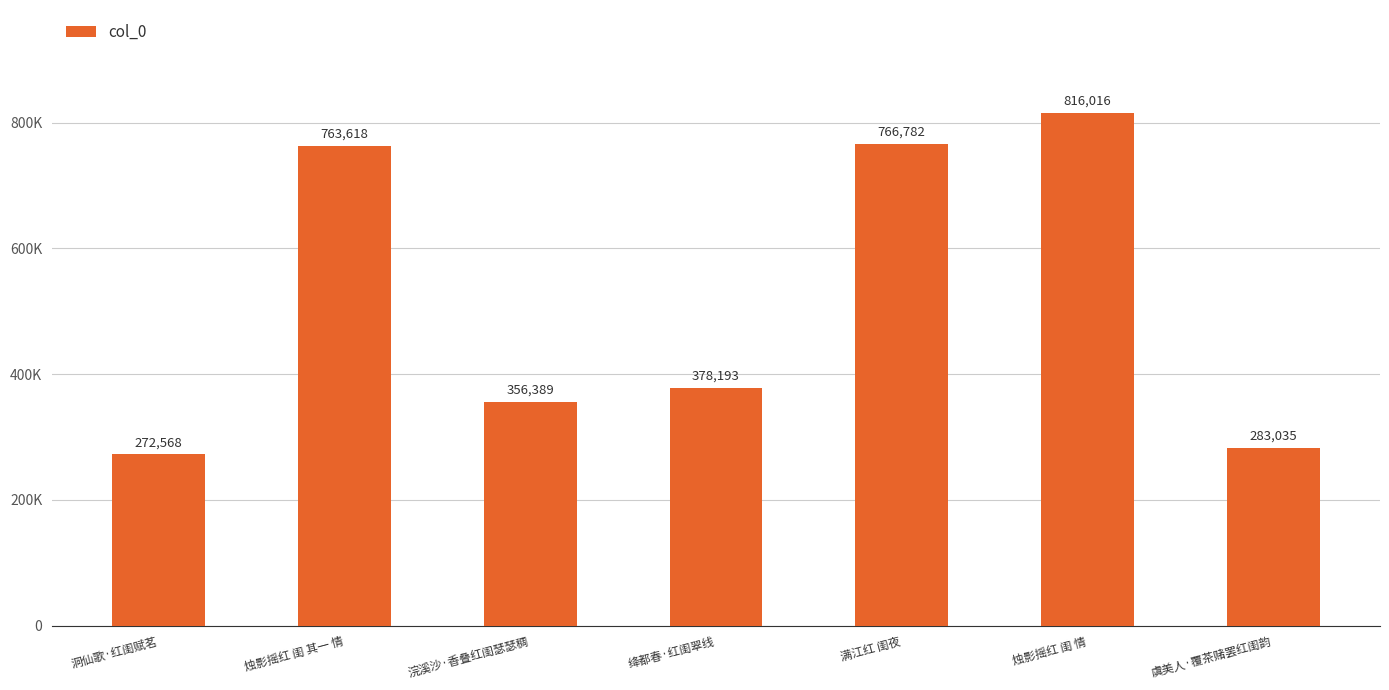

Reading left to right, transcribe all the data shown in this chart.

272568	763618	356389	378193	766782	816016	283035